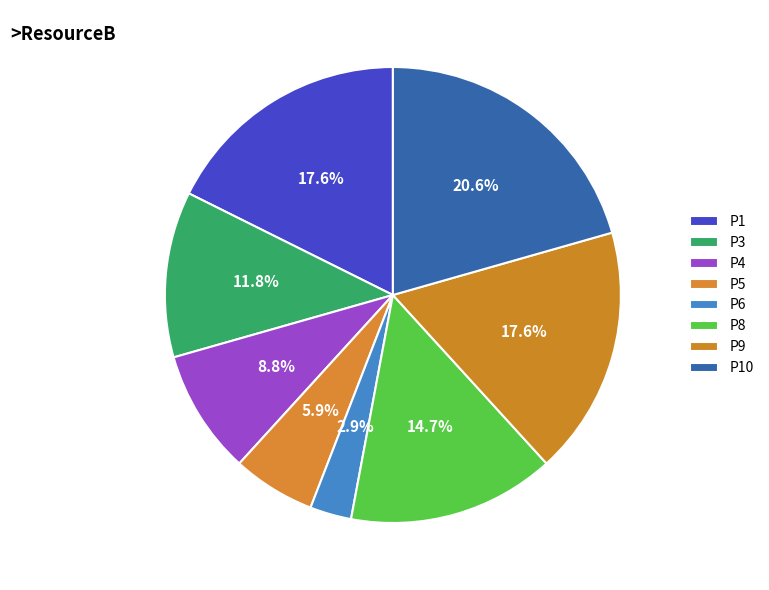

Between P1 and P9, which is larger?

P1